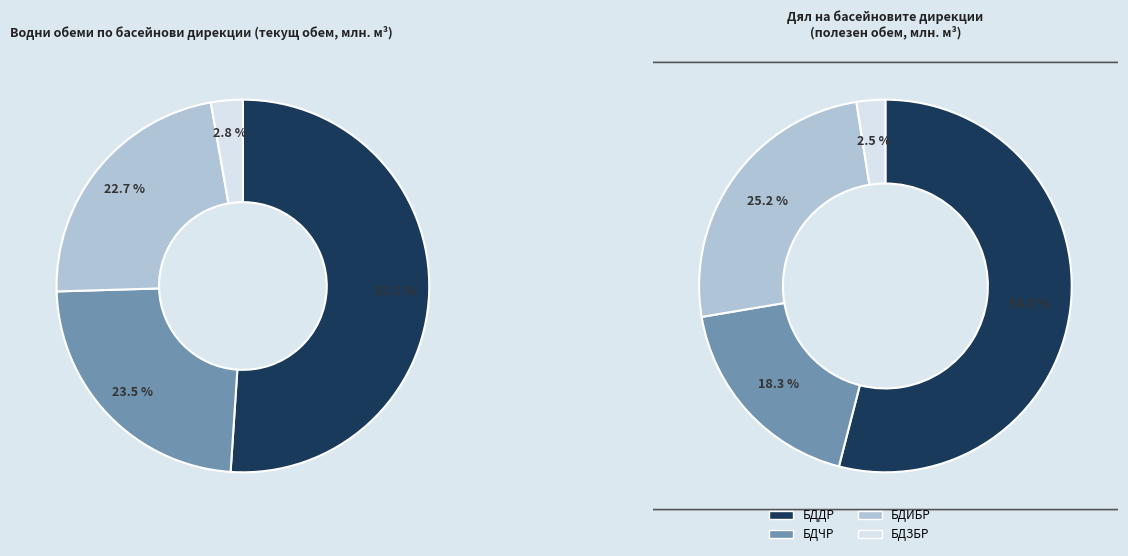

True or false: БДЧР accounts for 23% of the total.

True